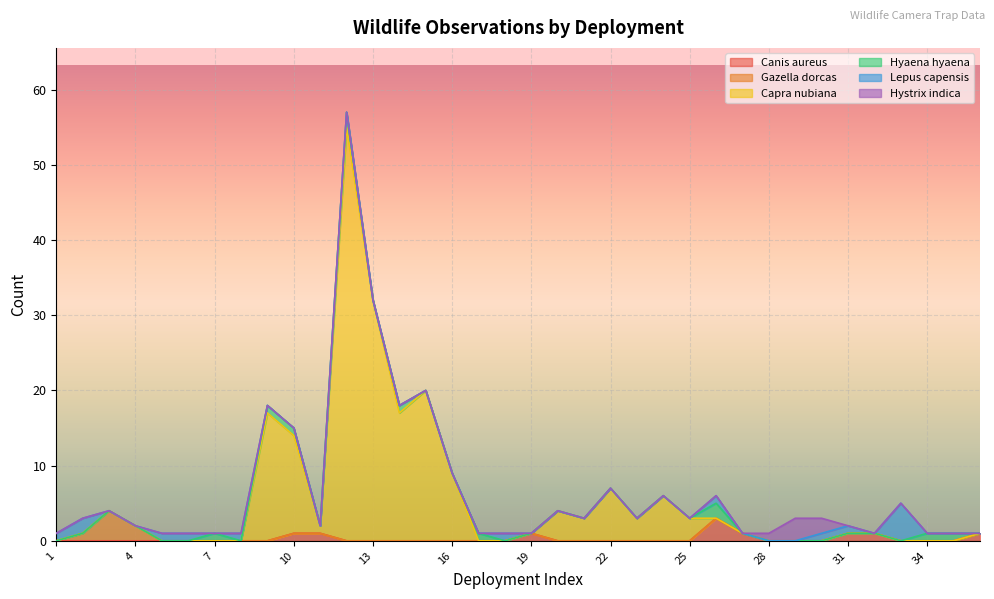

Which series changed the most between 16 and 34?

Capra nubiana